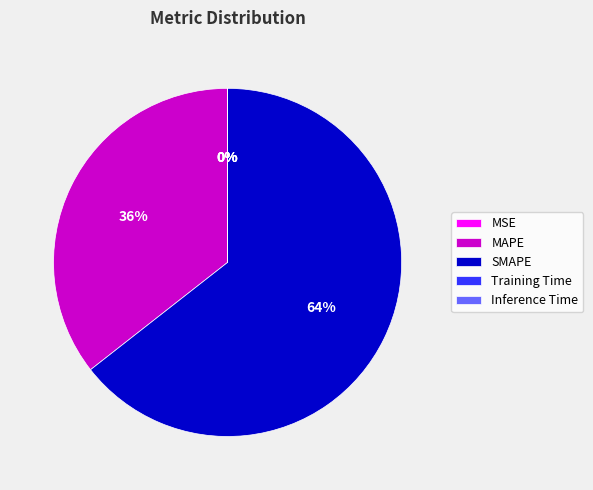

Which slice is the largest?

SMAPE